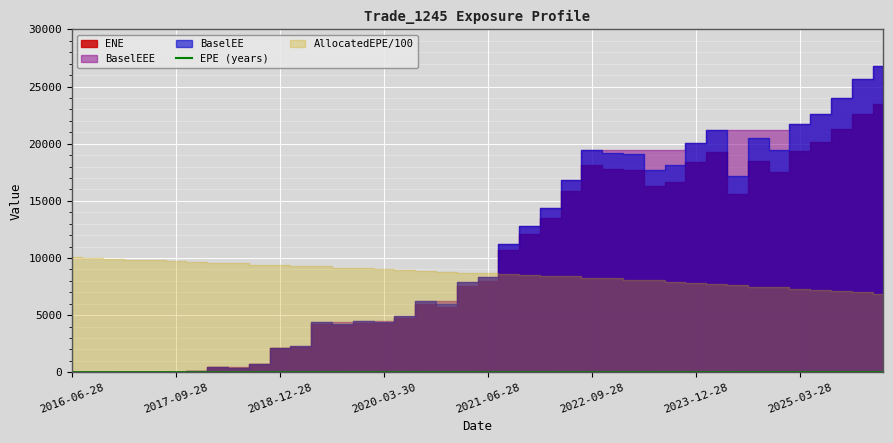

The value of EPE (years) at 2016-06-28 is 0.0. True or false?

True